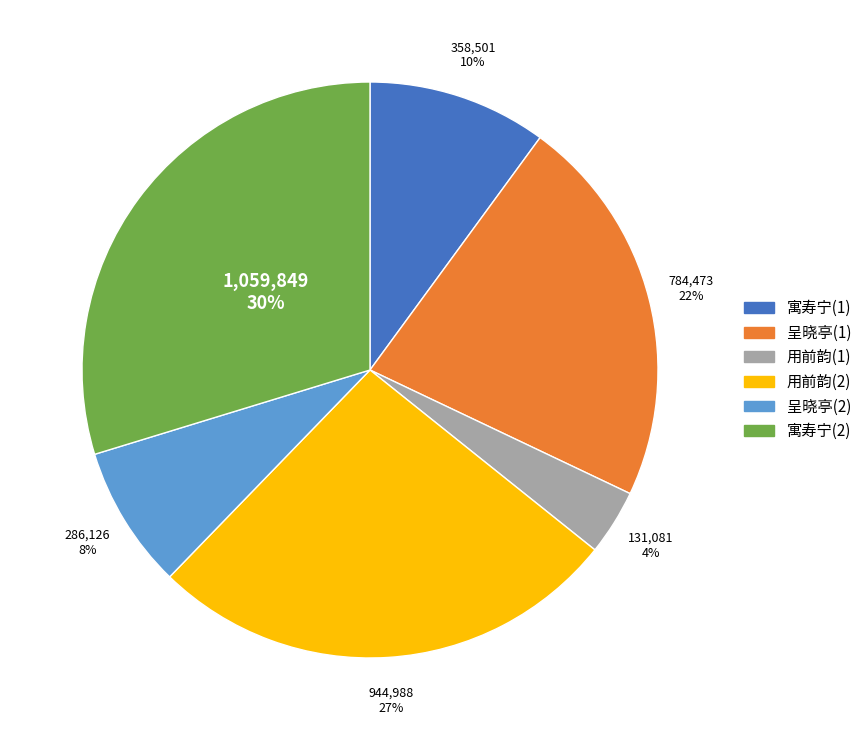

To the nearest percent, what portion does 寓寿宁(1) represent?

10%